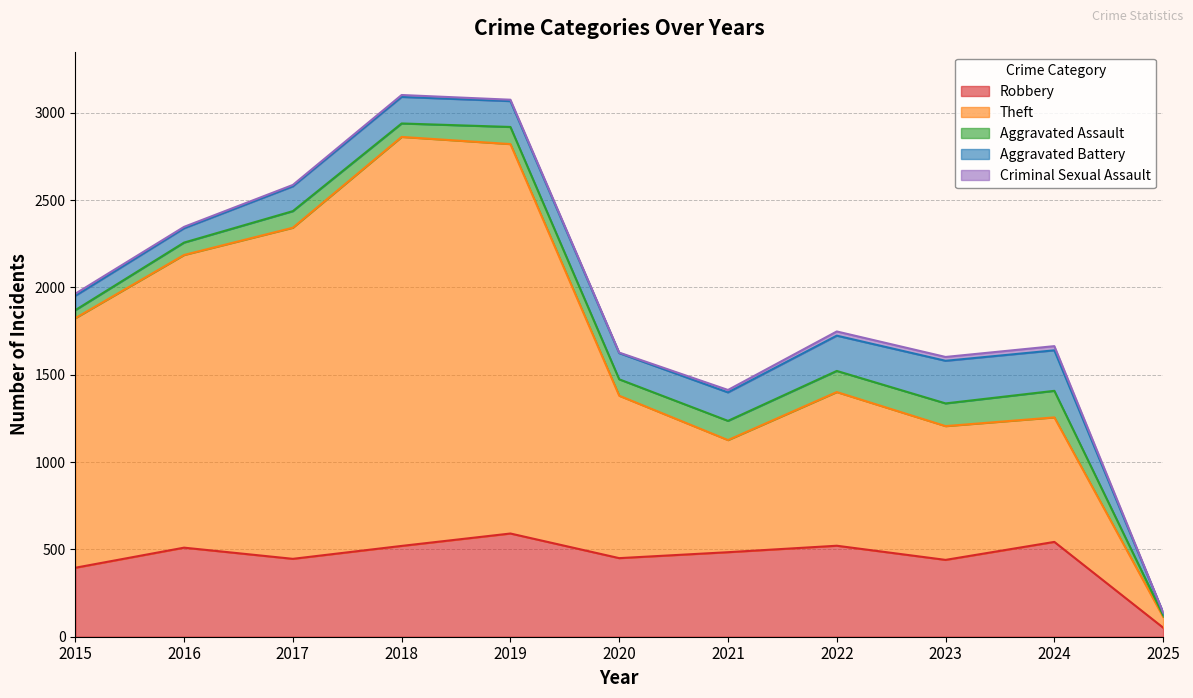

Does the chart display data point markers on the line(s)?

No